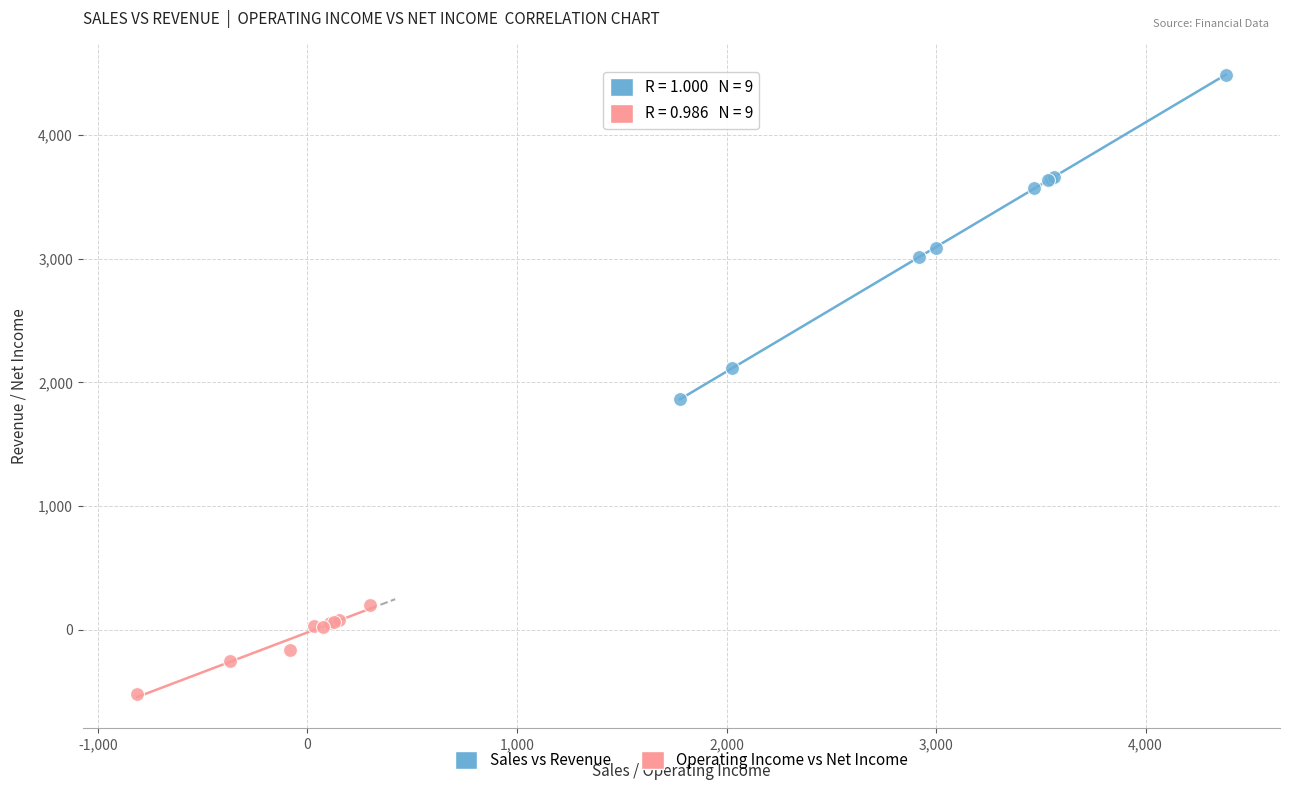

Which series contains the lowest Y value?

Operating Income vs Net Income